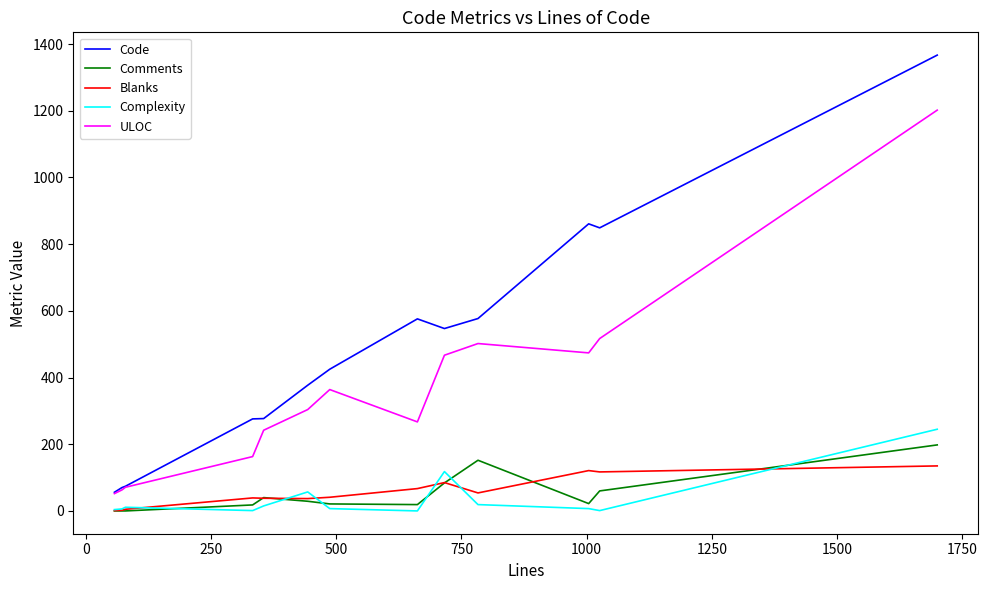

Which series has the largest total across all categories?

Code